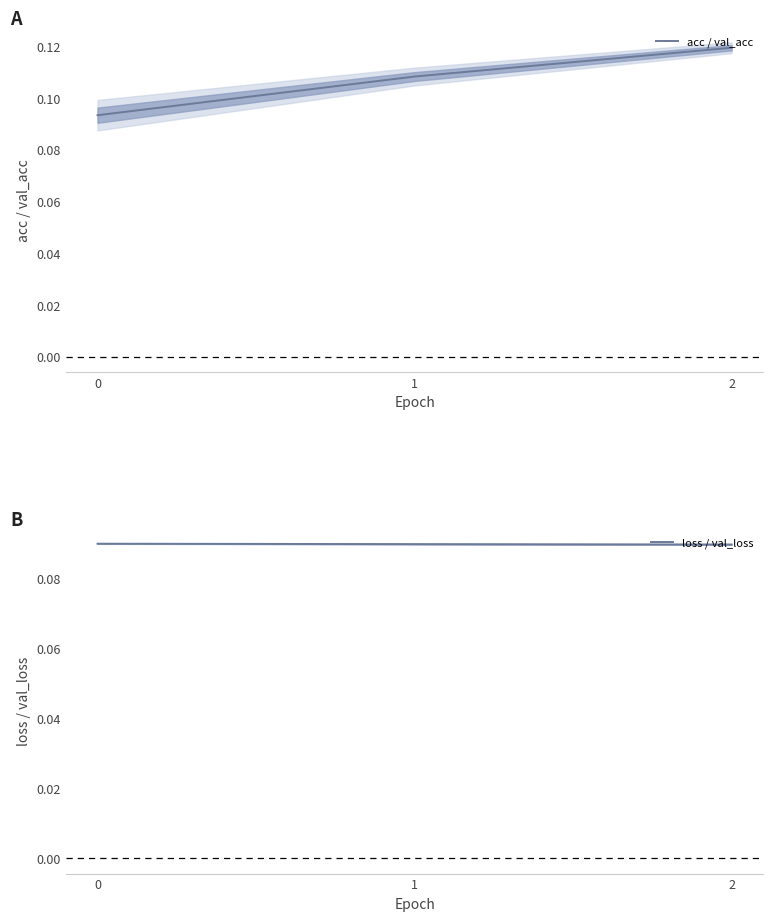

List the series in order of their peak value, lowest first.

loss / val_loss, acc / val_acc